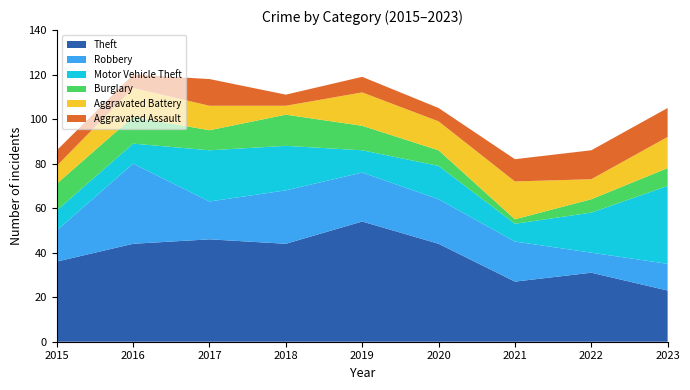

Reading left to right, list all the values displayed in this chart.

Theft: 36	44	46	44	54	44	27	31	23
Robbery: 14	36	17	24	22	20	18	9	12
Motor Vehicle Theft: 9	9	23	20	10	15	8	18	35
Burglary: 12	12	9	14	11	7	2	6	8
Aggravated Battery: 8	13	11	4	15	13	17	9	14
Aggravated Assault: 7	6	12	5	7	6	10	13	13